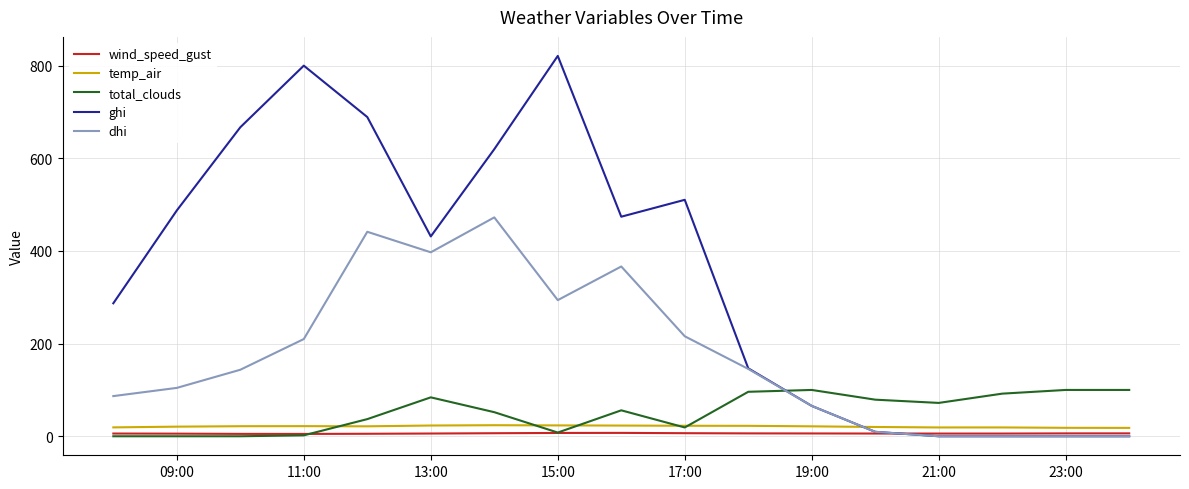

Which series has the largest total across all categories?

ghi